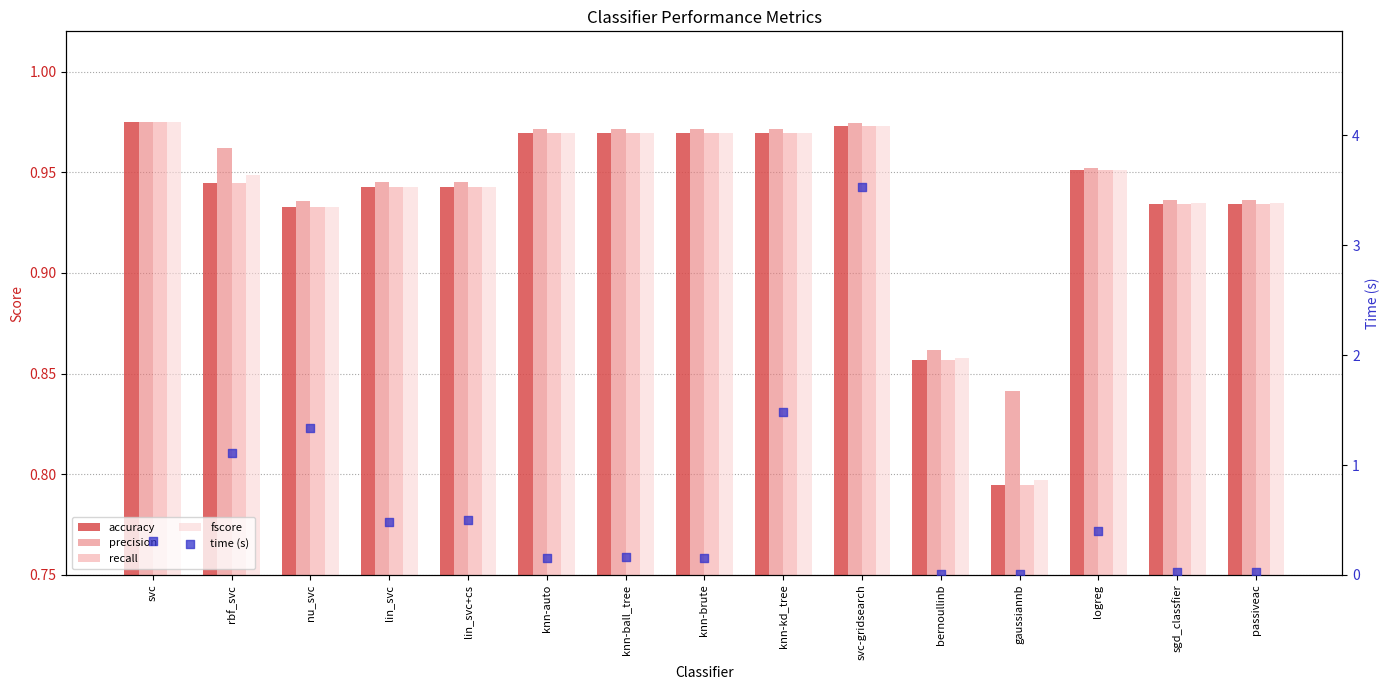

Which series has the largest Y range (max minus min)?

time (s)